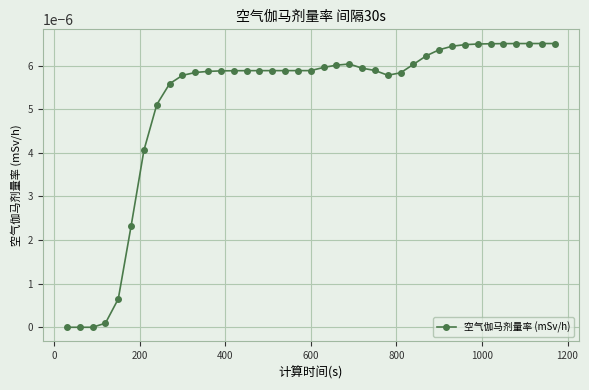

How many data points does each series have?

39